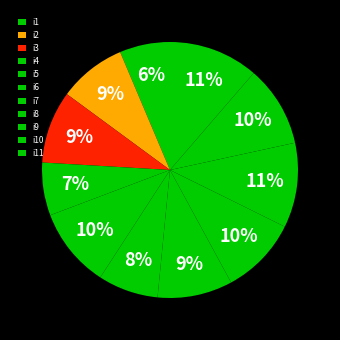

What is the total percentage of i8 and i1?

16.1%